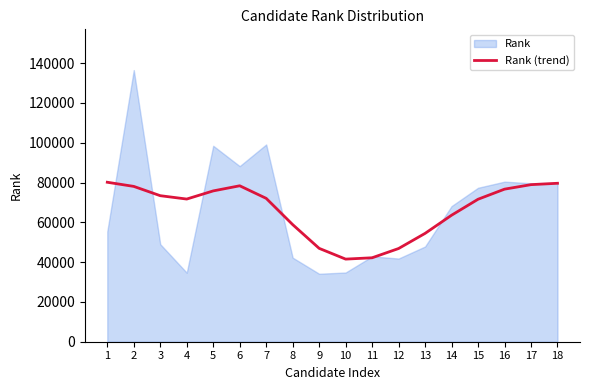

What value does the data have at 12?

46838